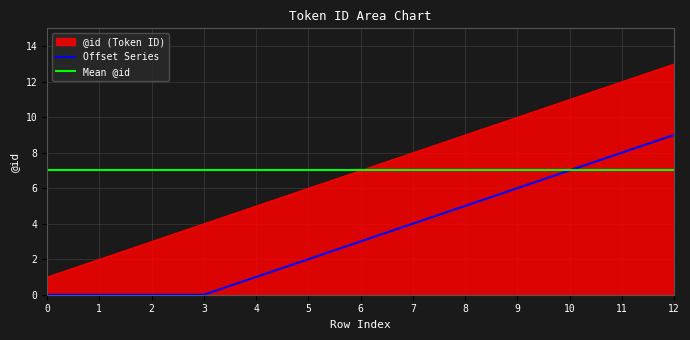

True or false: @id (Token ID) has a value of 5 at 4.

True